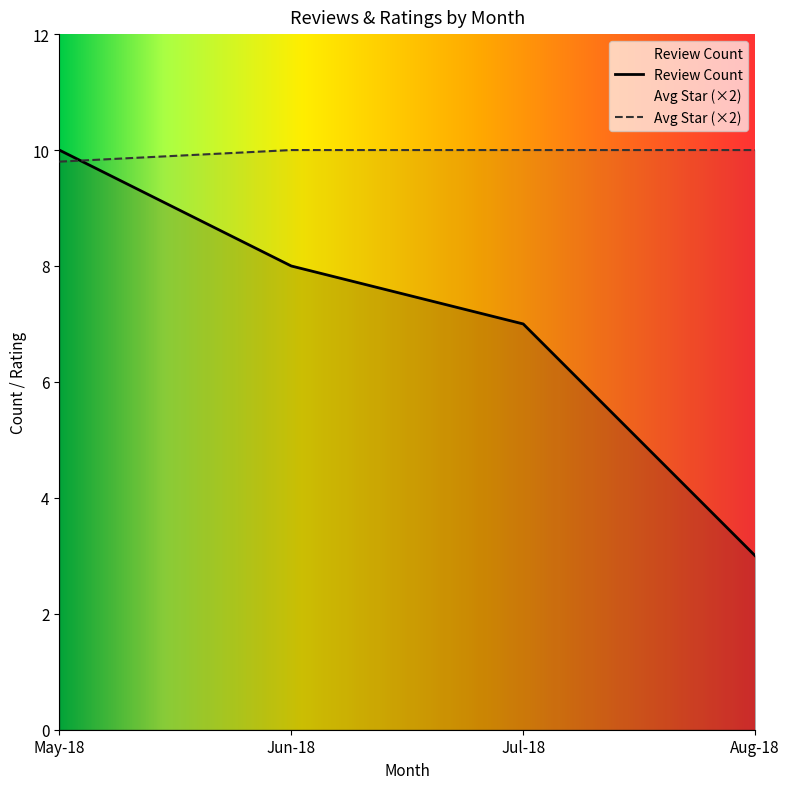

What is the sum of the Review Count values at Jul-18 and May-18?

17.0